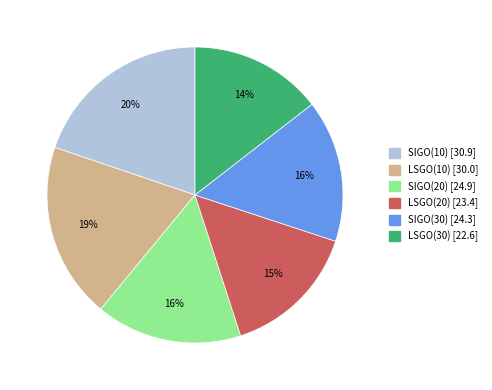

What percentage is the SIGO(10) slice, to the nearest percent?

20%